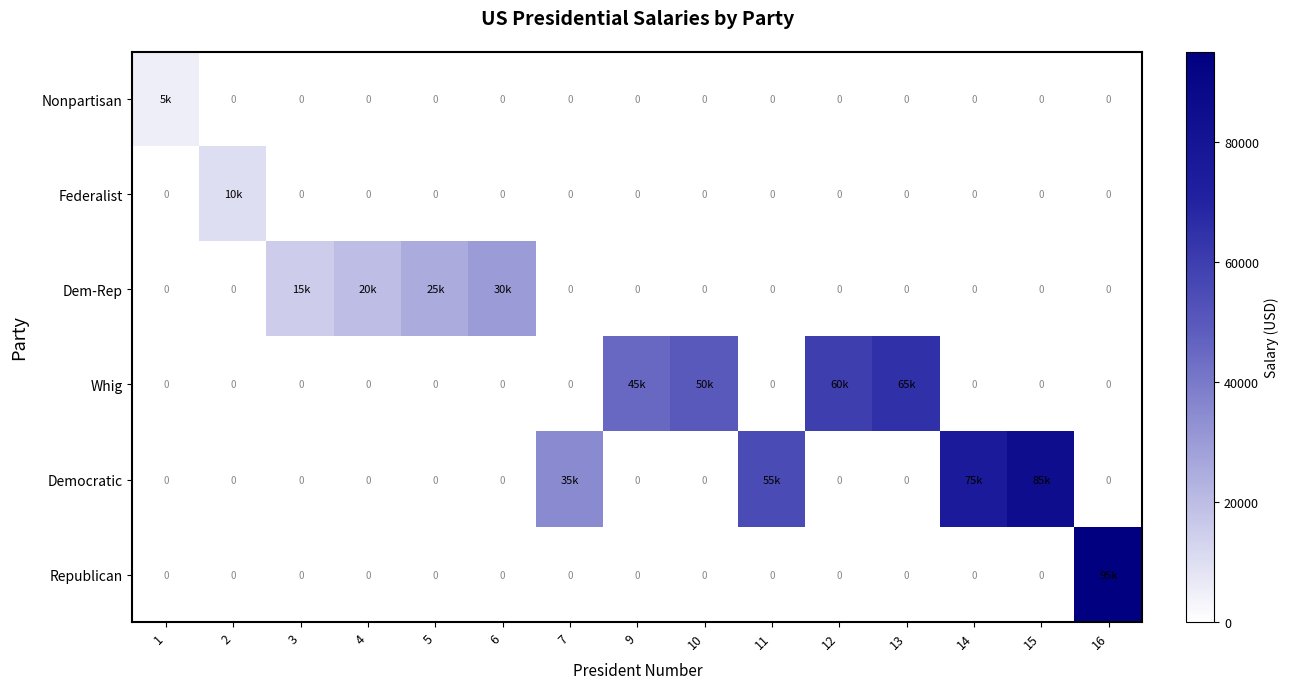

Between 9 and 10, which series saw the biggest shift?

Whig